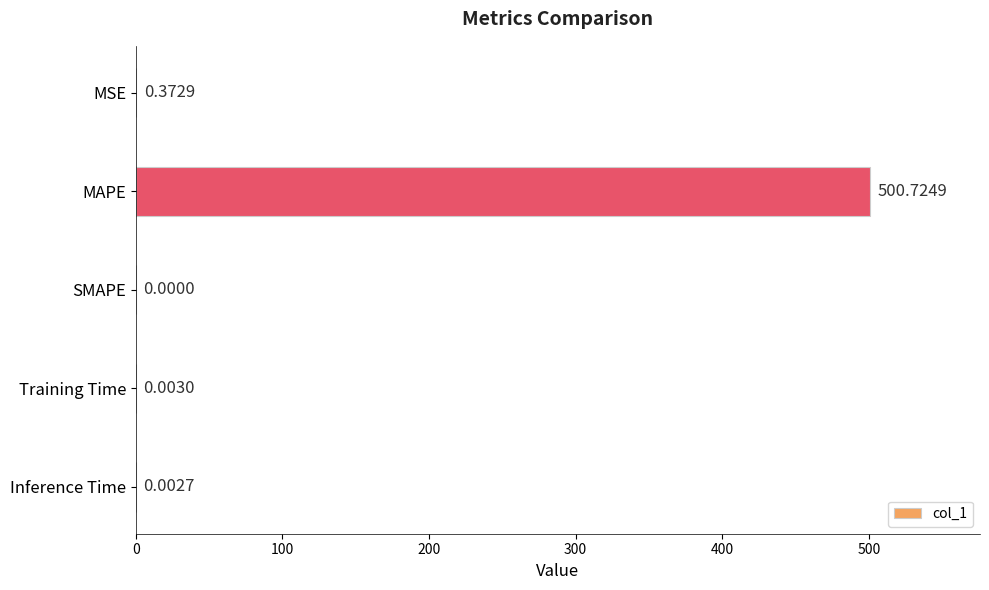

Which category has the highest value across all series?

MAPE